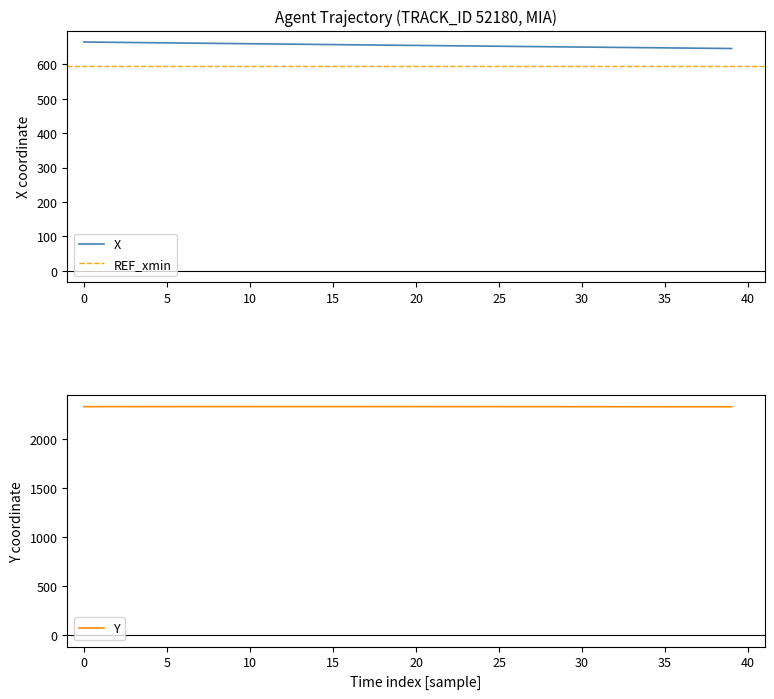

Is this an area chart (filled region under the line)?

No